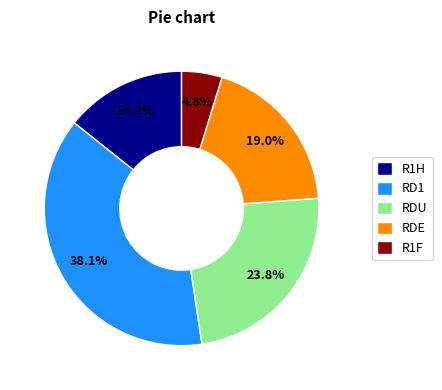

How many slices are in this pie chart?

5